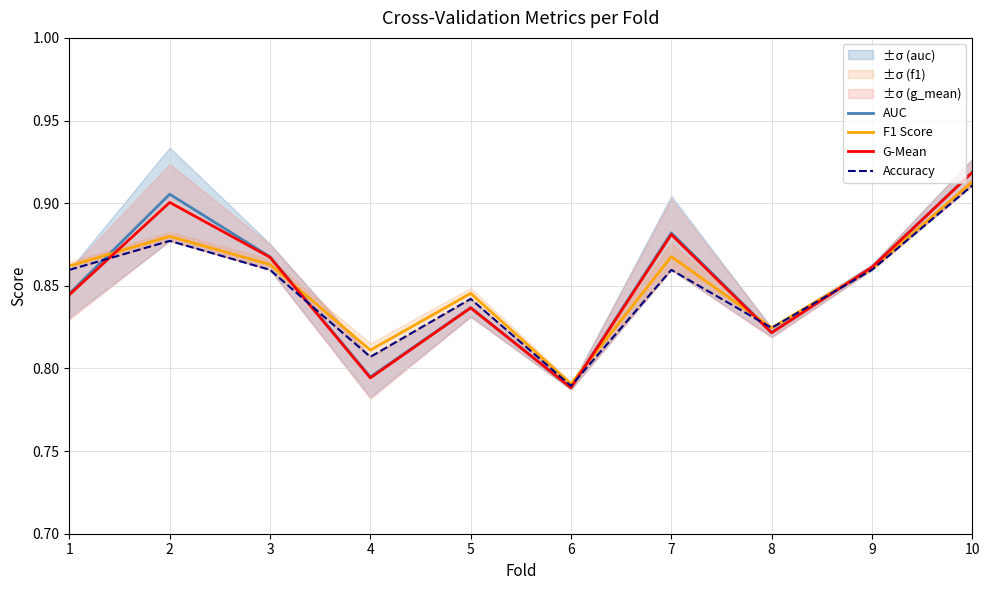

Where do Accuracy and G-Mean first cross each other?

1 and 2